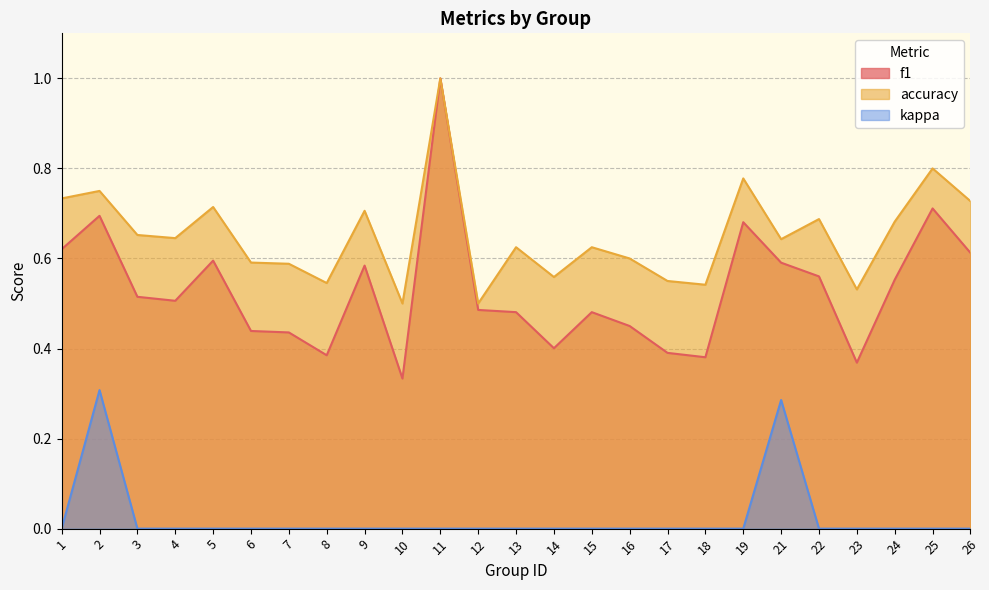

What is the average value of the accuracy series?

0.7